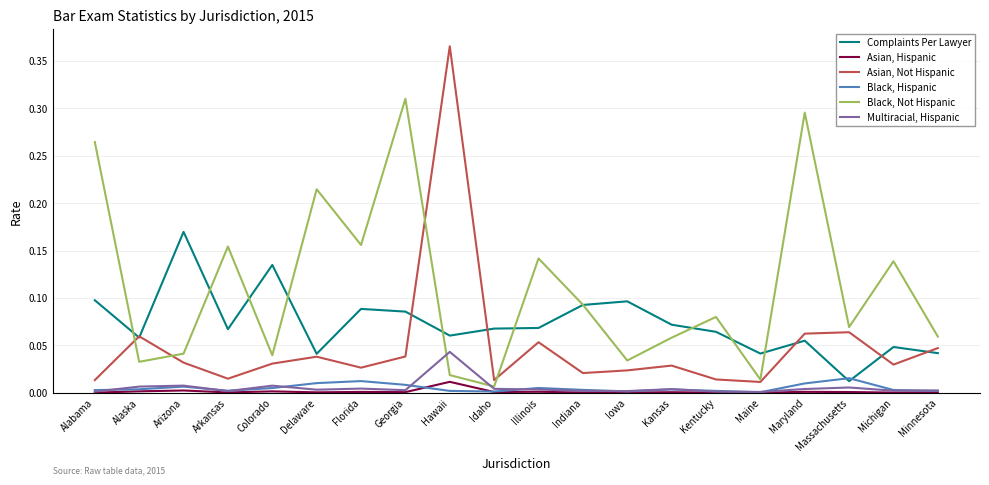

True or false: Asian, Not Hispanic has more than 1 interior local peaks.

True